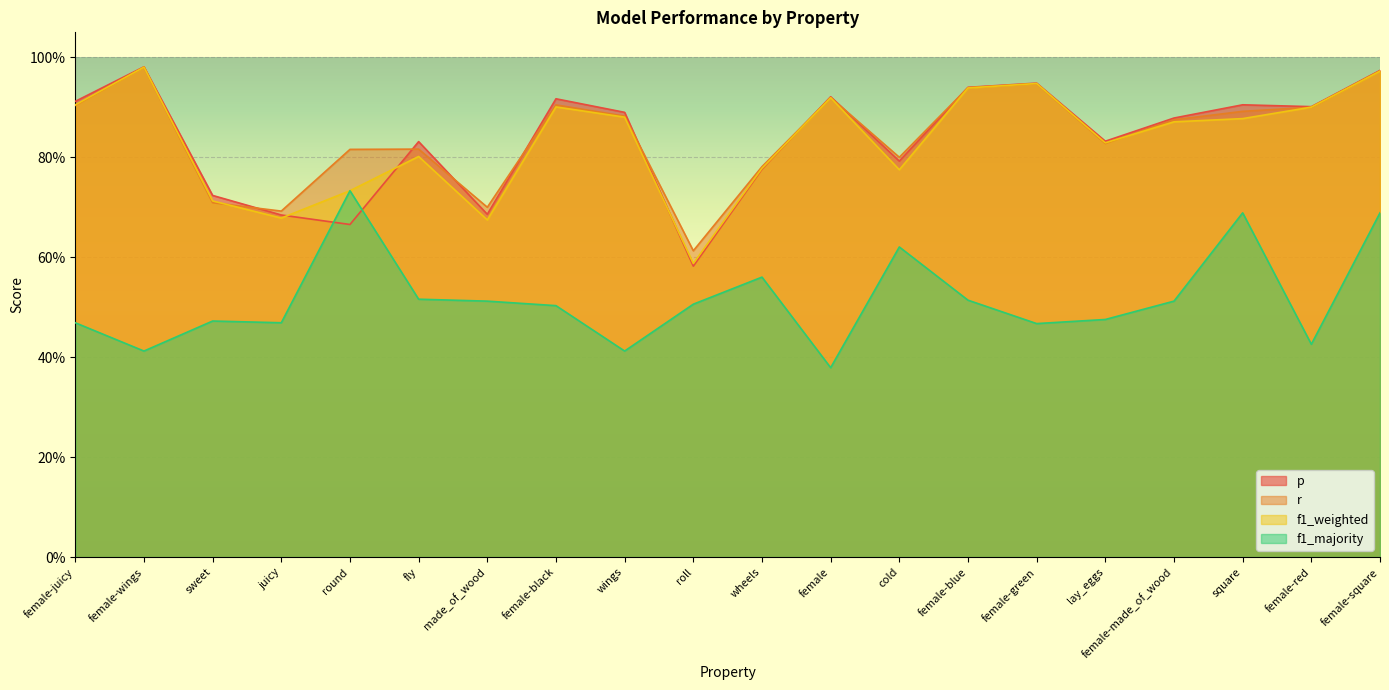

How many intersections are there between r and p?

8